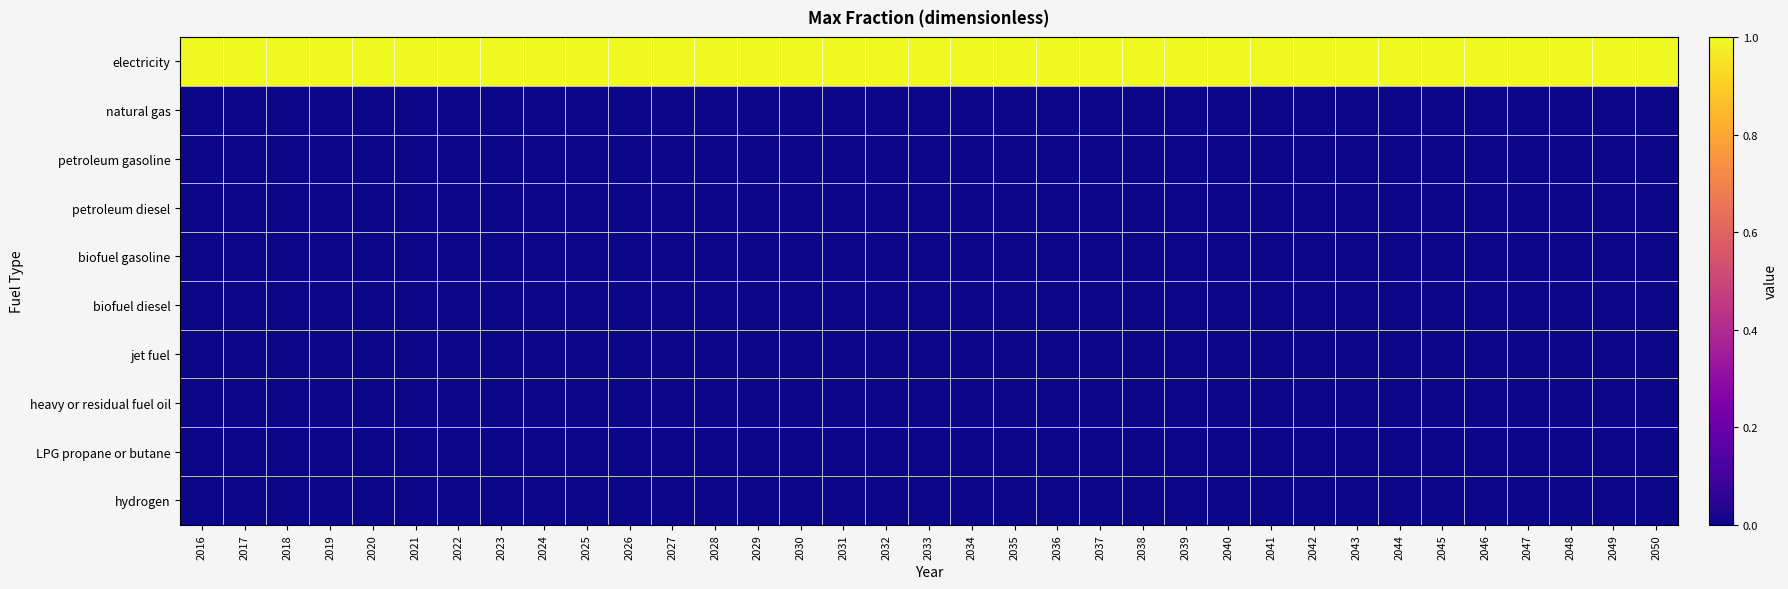

How many categories are shown in the chart?

35